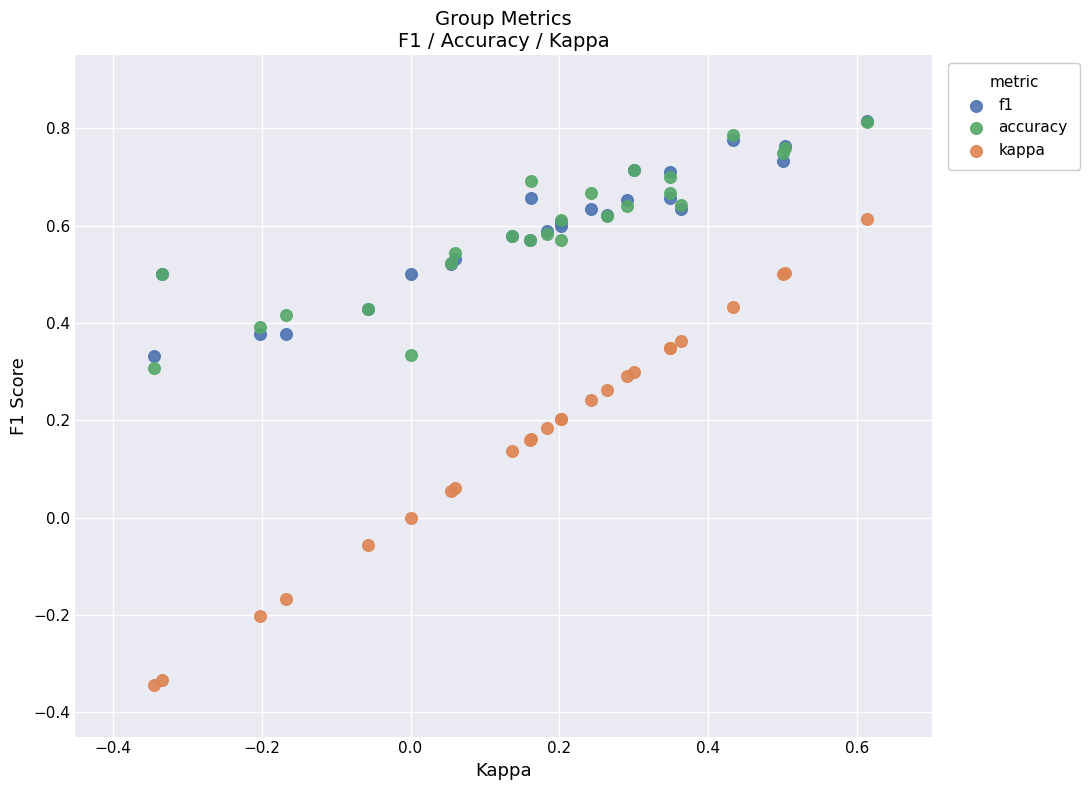

Which series contains the lowest Y value?

kappa